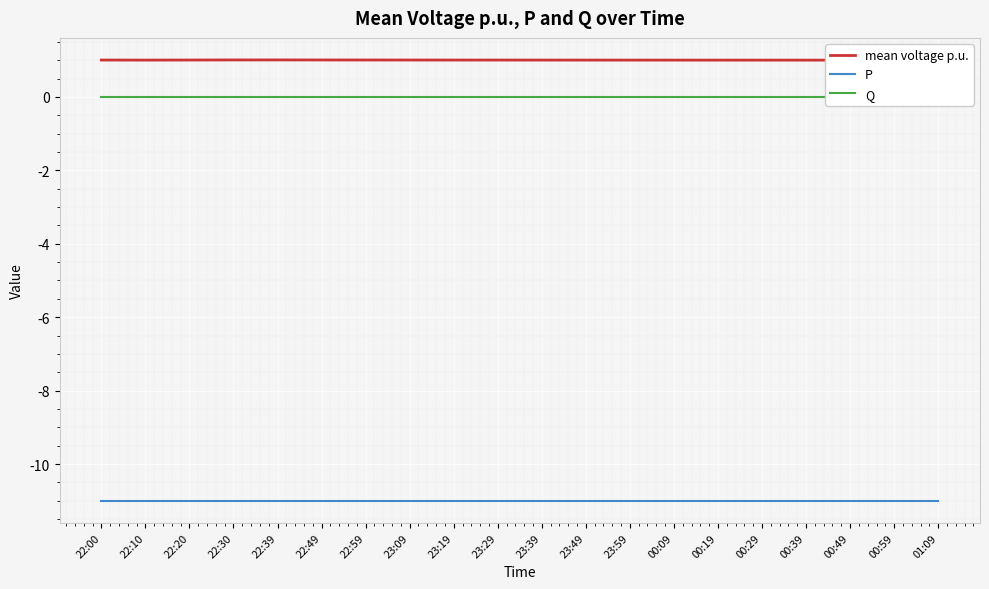

Is it true that mean voltage p.u. equals 1.0 at 00:29?

True